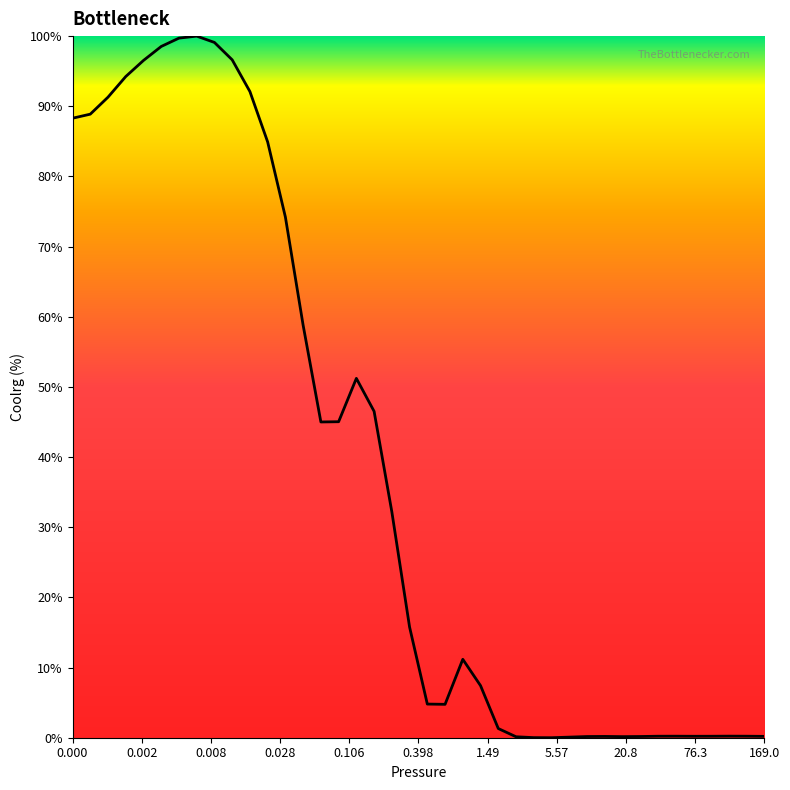

What is the difference between the maximum and minimum values?

100.0